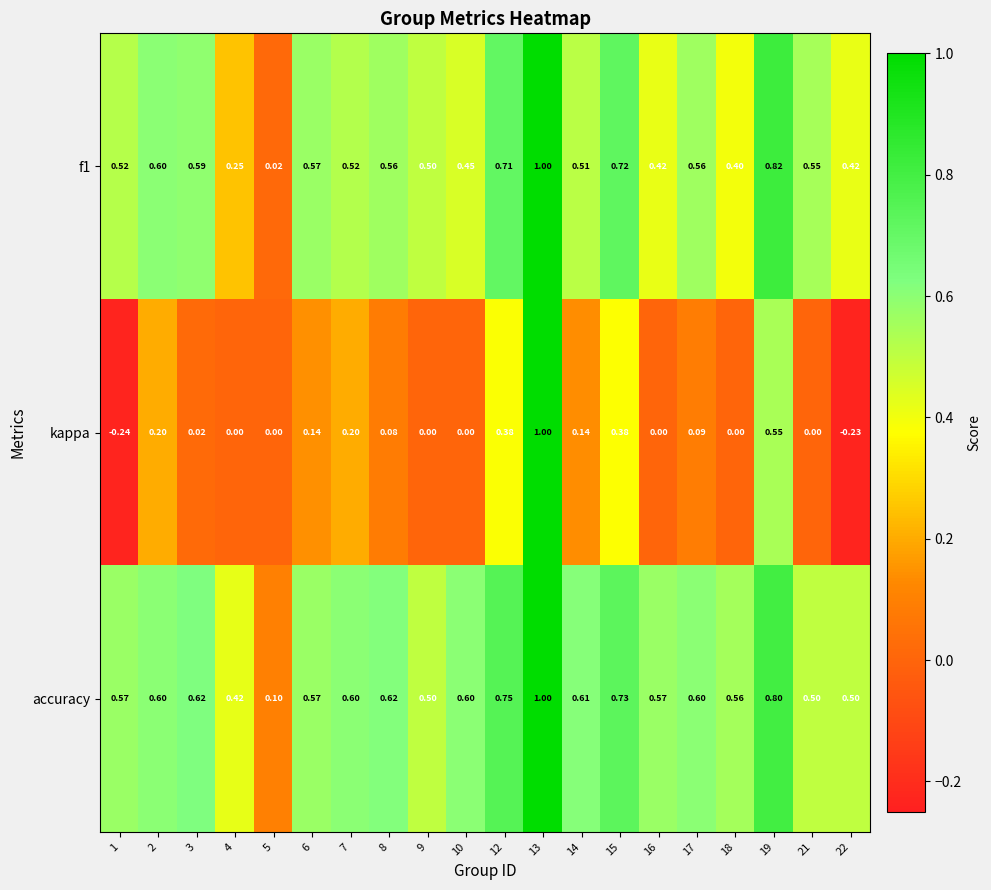

At which category is the sum across all series the highest?

13